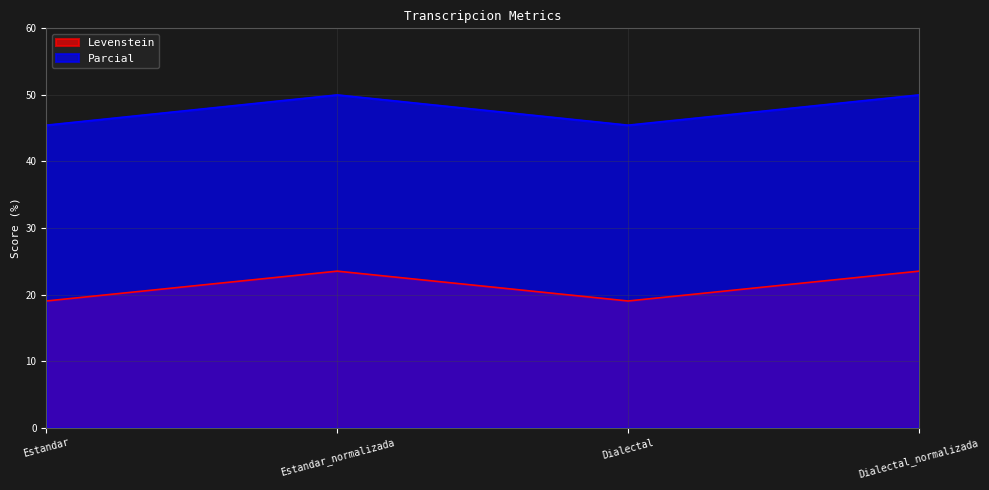

How many lines are shown in the chart?

2